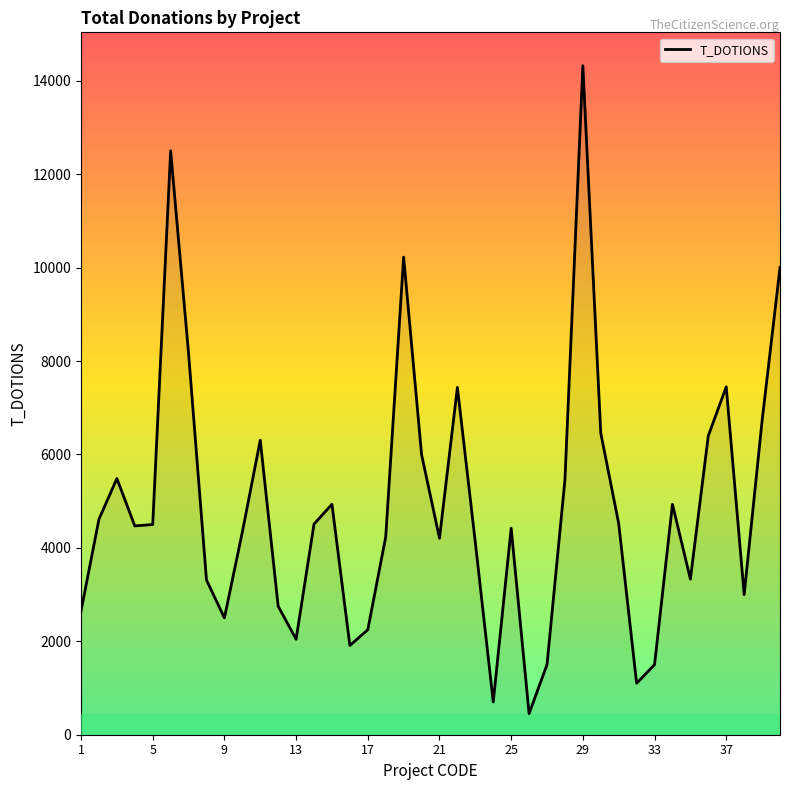

What is the minimum value shown in the chart?

452